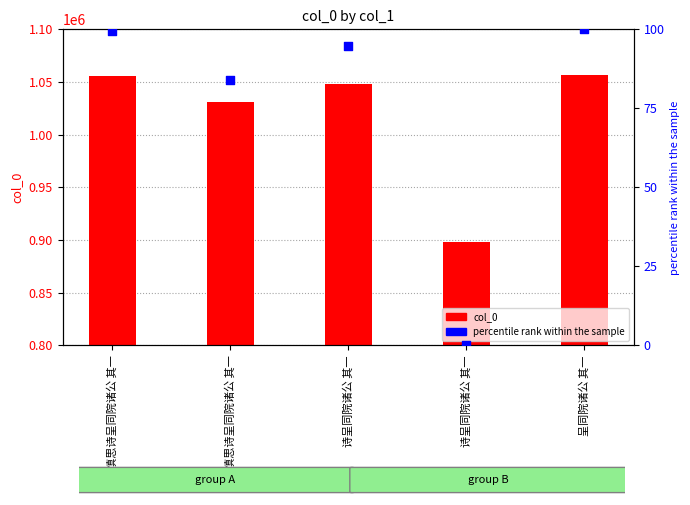

At which category is the sum across all series the highest?

呈同院诸公 其一